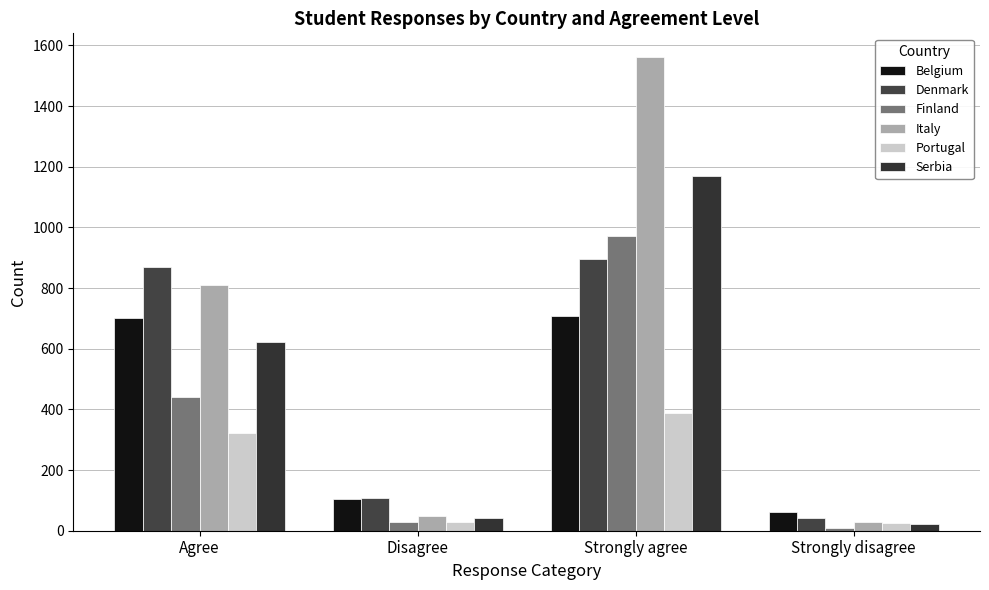

The Serbia series shows 43 at Disagree. True or false?

True